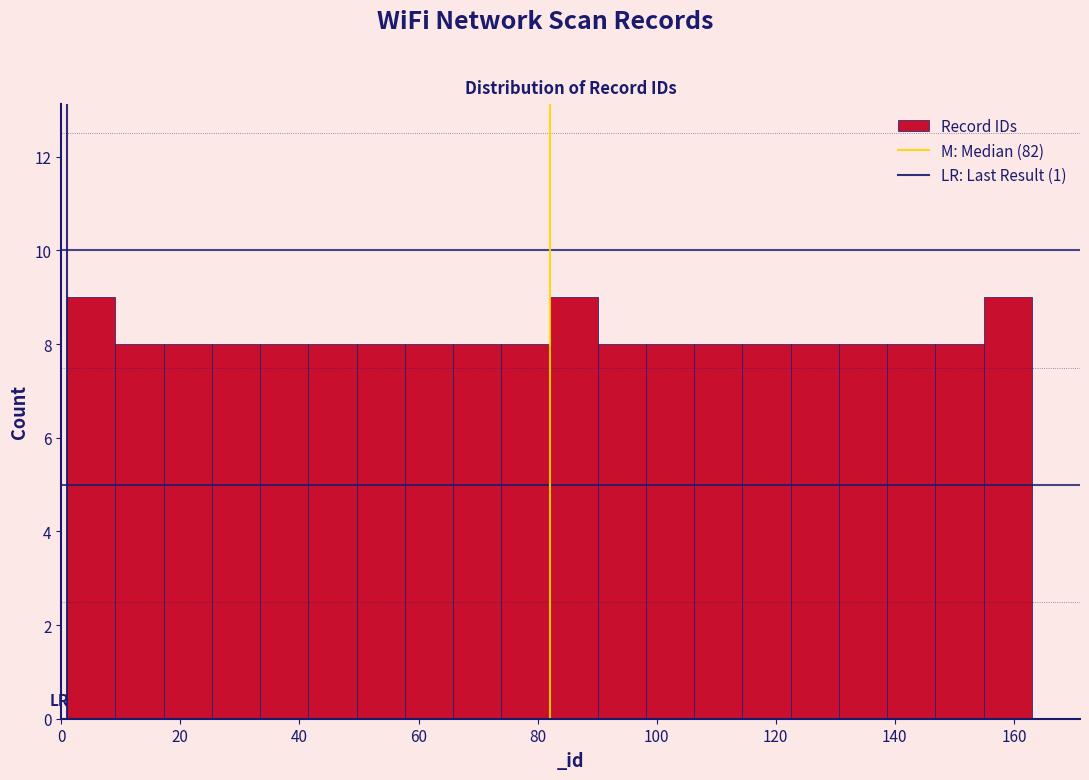

Reading left to right, transcribe this chart: for each bar, give the range it covers on the x-axis and its height. Neither the bar edges nor the heights are printed on the chart, so give them approximately, as read against the axes.

2 to 10: 9
10 to 18: 8
18 to 26: 8
26 to 34: 8
34 to 42: 8
42 to 50: 8
50 to 58: 8
58 to 66: 8
66 to 74: 8
74 to 82: 8
82 to 90: 9
90 to 98: 8
98 to 106: 8
106 to 114: 8
114 to 122: 8
122 to 130: 8
130 to 138: 8
138 to 146: 8
146 to 154: 8
154 to 164: 9